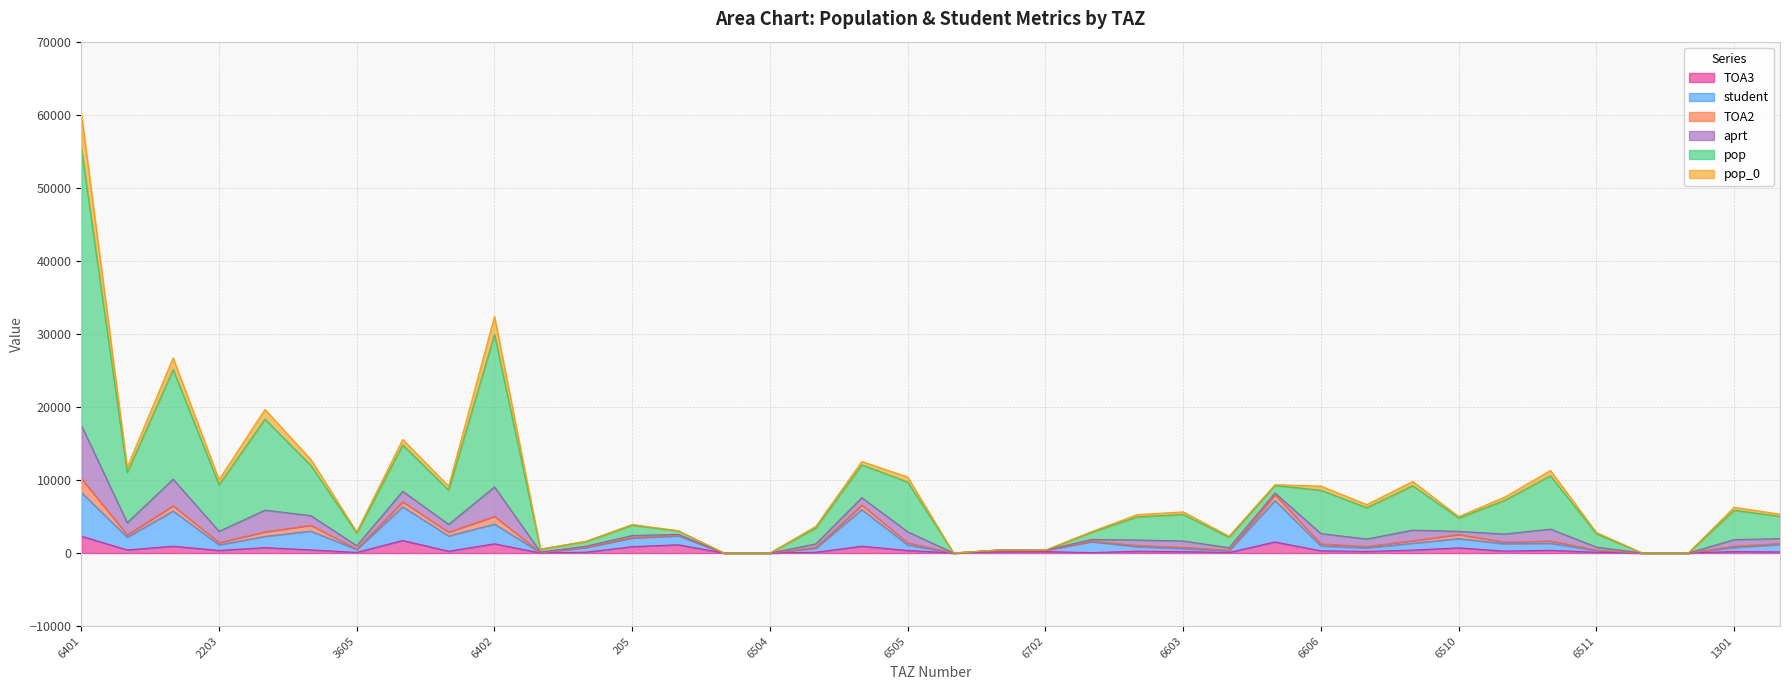

List the labels in order of pop value, largest first.

6401, 6402, 1201, 2303, 2505, 6503, 2101, 1206, 6403, 6505, 2203, 6605, 6508, 2404, 6606, 6509, 6507, 1301, 6603, 1302, 6602, 6510, 205, 1303, 202, 6610, 3605, 6511, 6604, 206, 209, 6703, 6702, 1305, 3607, 6504, 6701, 1207